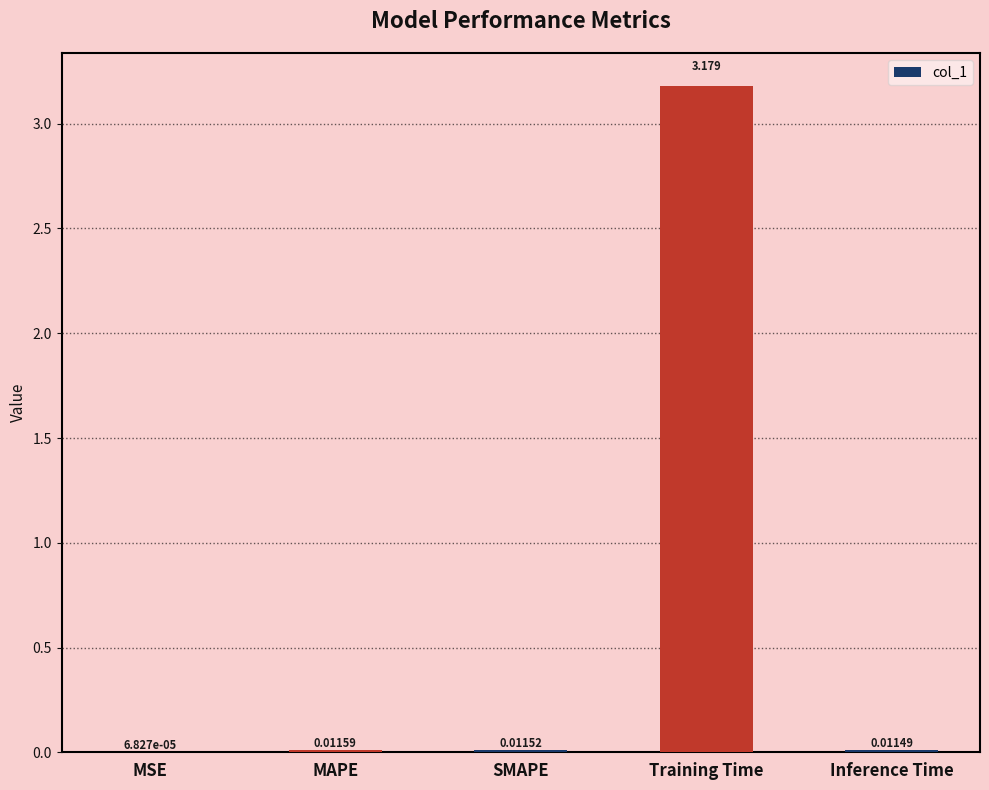

Are the bars horizontal?

No